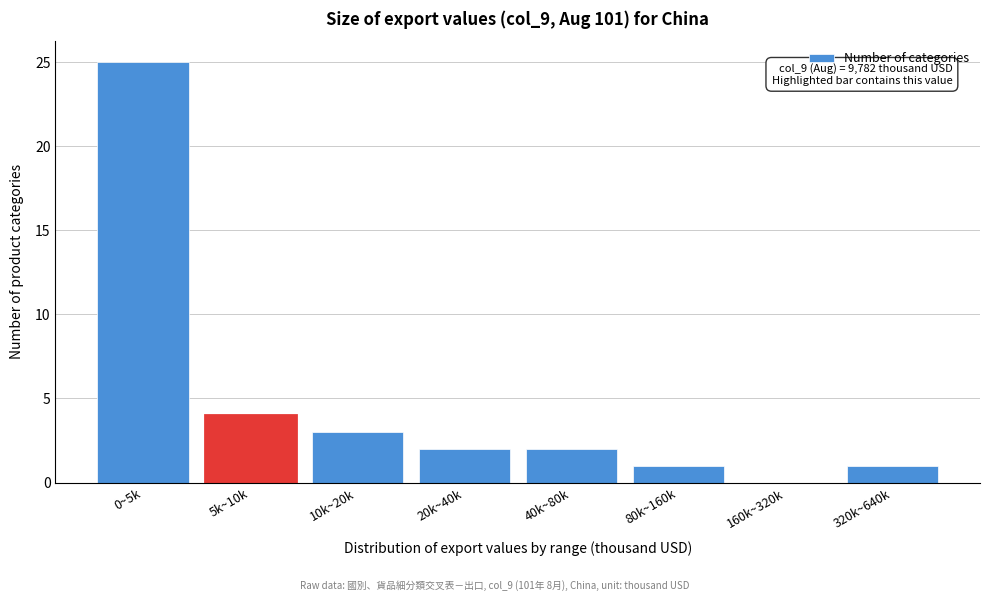

Reading left to right, what are all the values shown in this chart?

0~5k=25	5k~10k=4	10k~20k=3	20k~40k=2	40k~80k=2	80k~160k=1	160k~320k=0	320k~640k=1